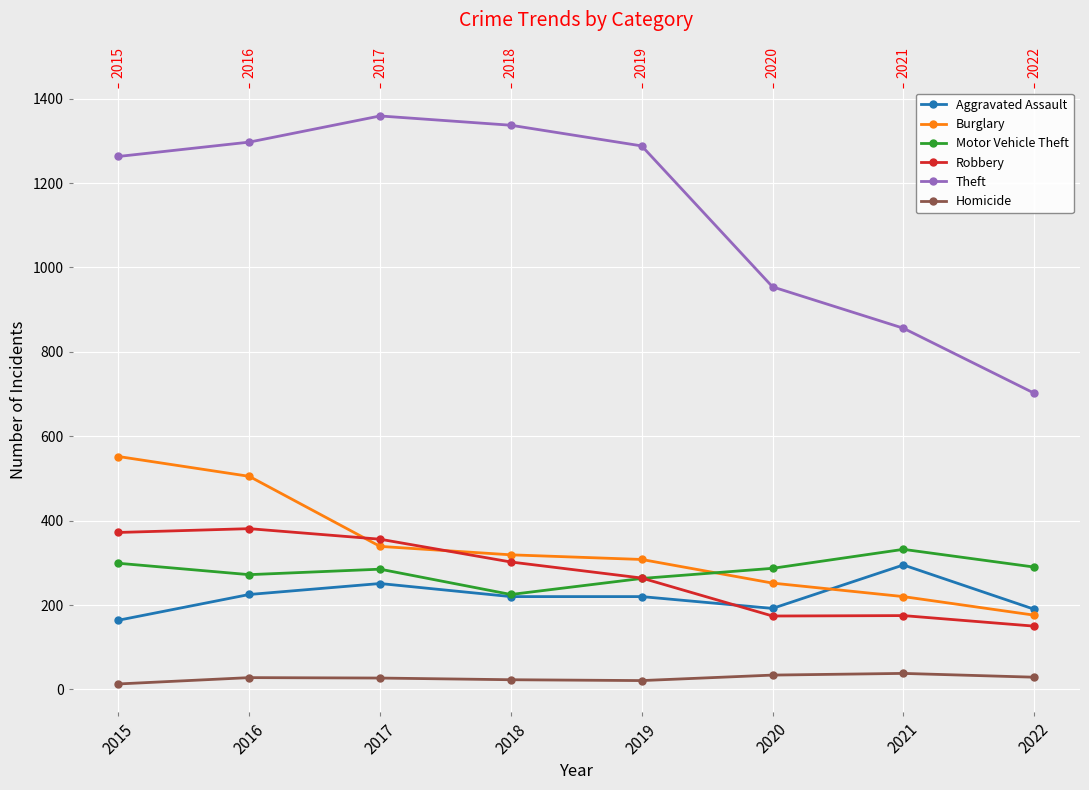

Which series has the widest spread of values?

Theft